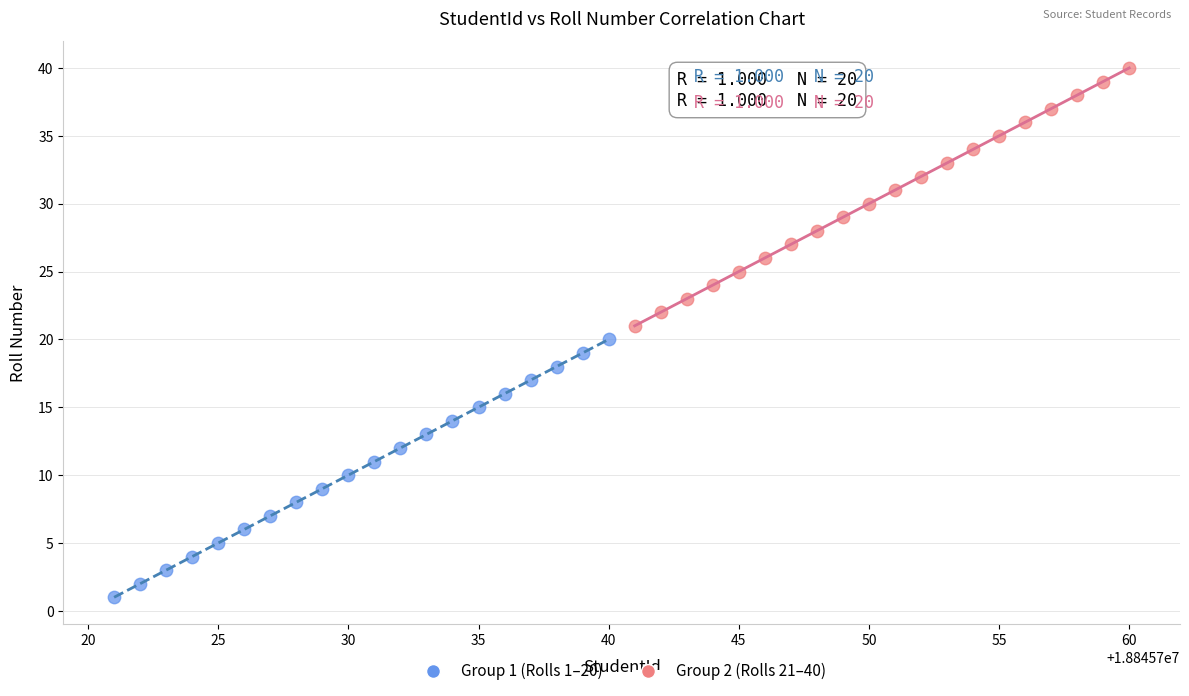

Which series contains the lowest Y value?

Group 1 (Rolls 1–20)